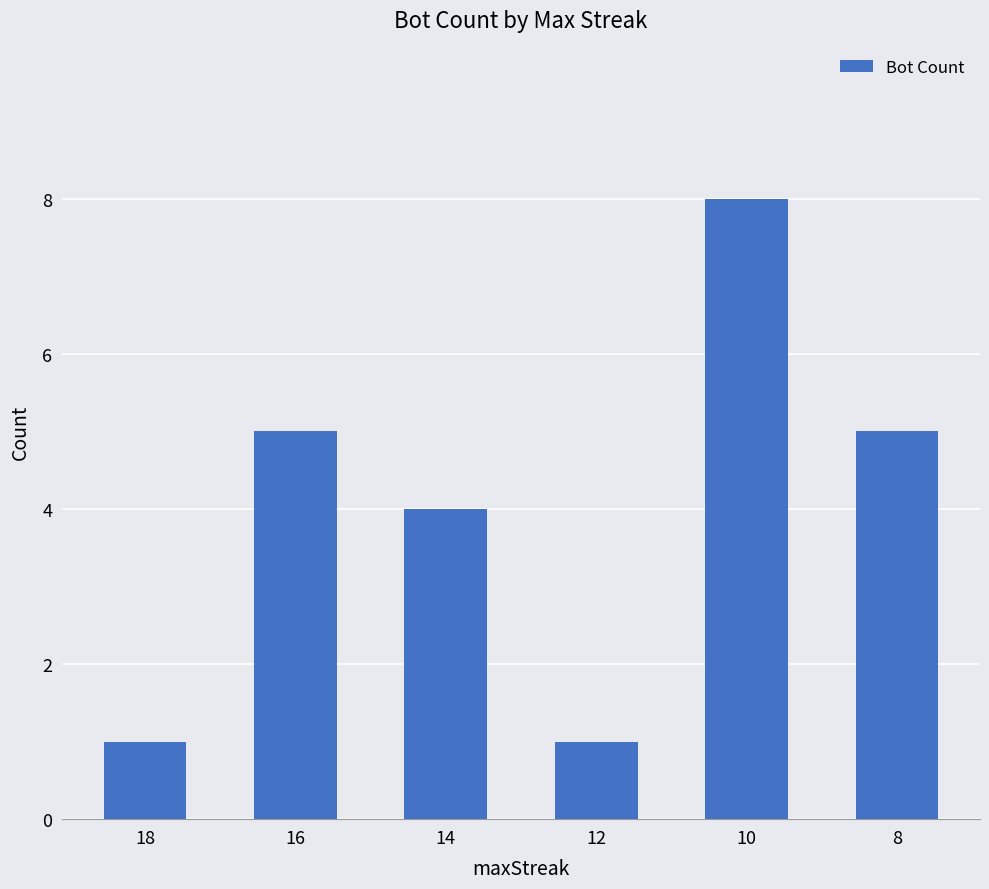

Are the bars horizontal?

No